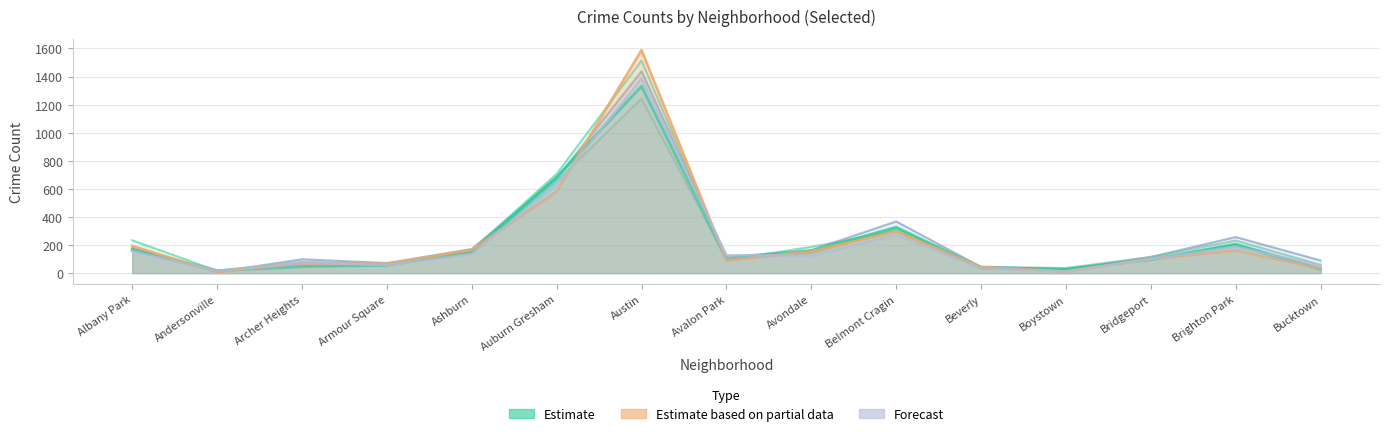

Read the 2015 value at Armour Square, to the nearest 10.

60